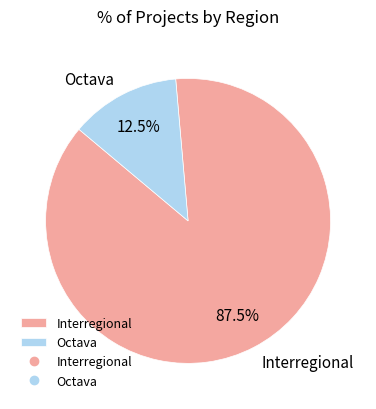

Approximately how many times larger is the value at Interregional compared to Octava?

7.0